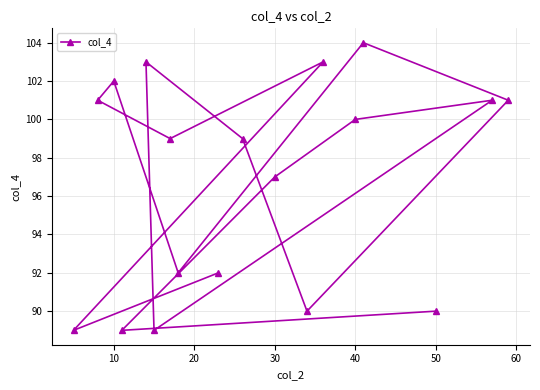

How many values are below 99?

8